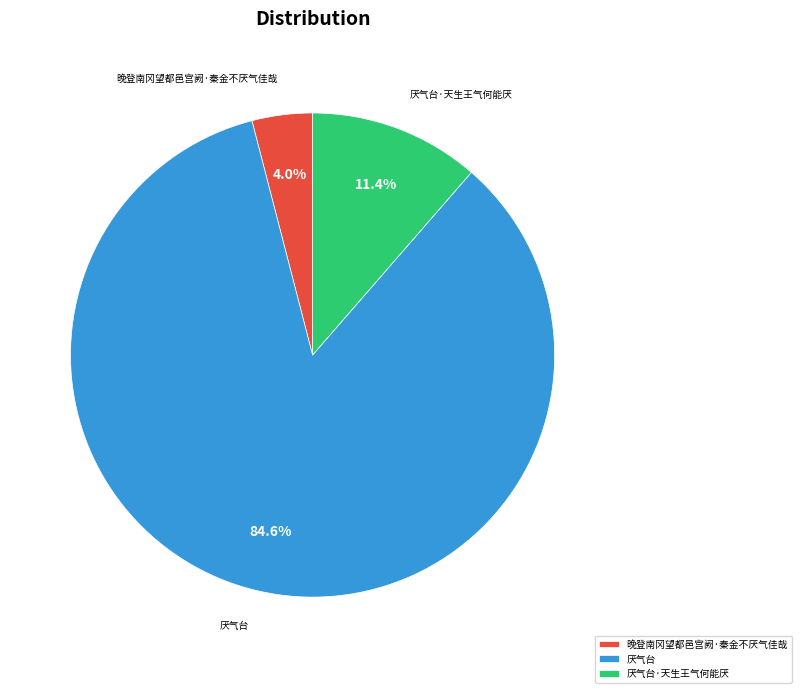

What portion of the pie excludes 晚登南冈望都邑宫阙·秦金不厌气佳哉?

96.0%